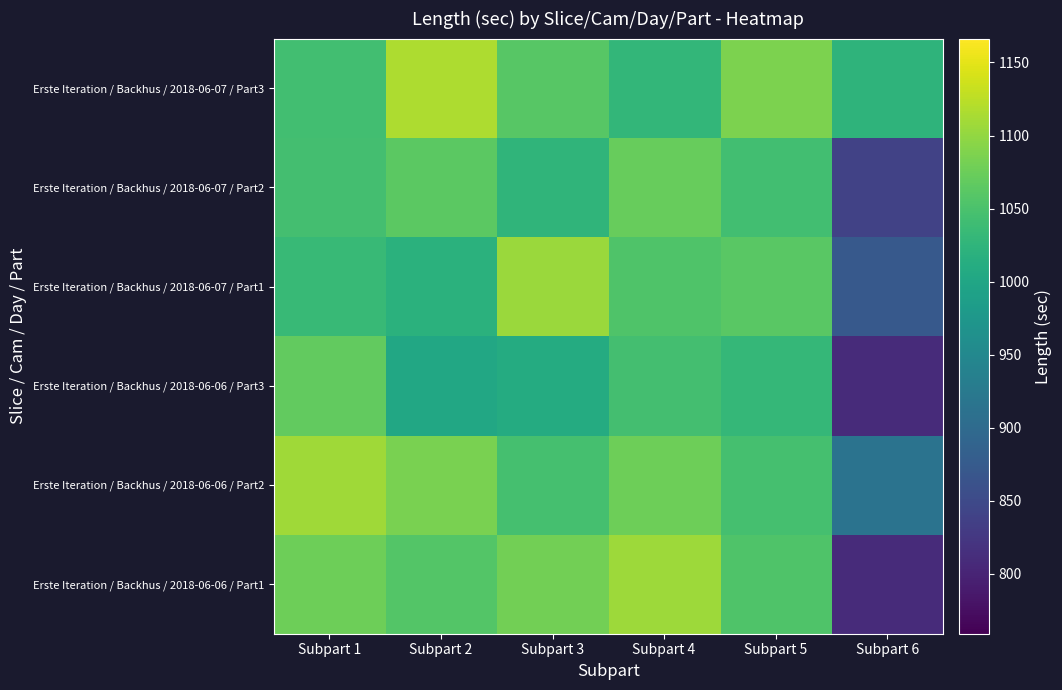

Rank the series by their maximum value, from lowest to highest.

Erste Iteration / Backhus / 2018-06-06 / Part3, Erste Iteration / Backhus / 2018-06-07 / Part2, Erste Iteration / Backhus / 2018-06-07 / Part1, Erste Iteration / Backhus / 2018-06-06 / Part1, Erste Iteration / Backhus / 2018-06-06 / Part2, Erste Iteration / Backhus / 2018-06-07 / Part3